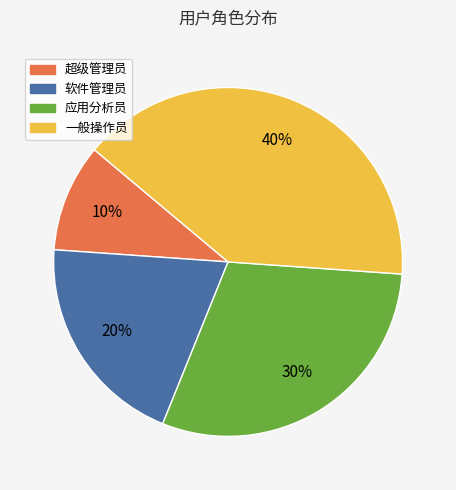

How many segments does this pie chart have?

4